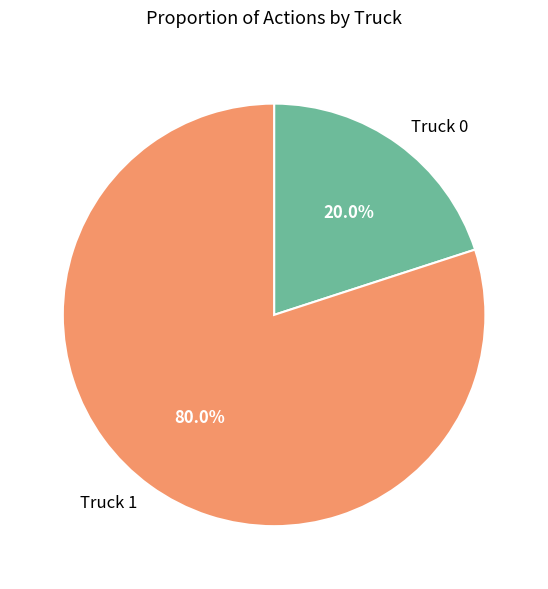

Which slice represents more than half of the pie?

Truck 1